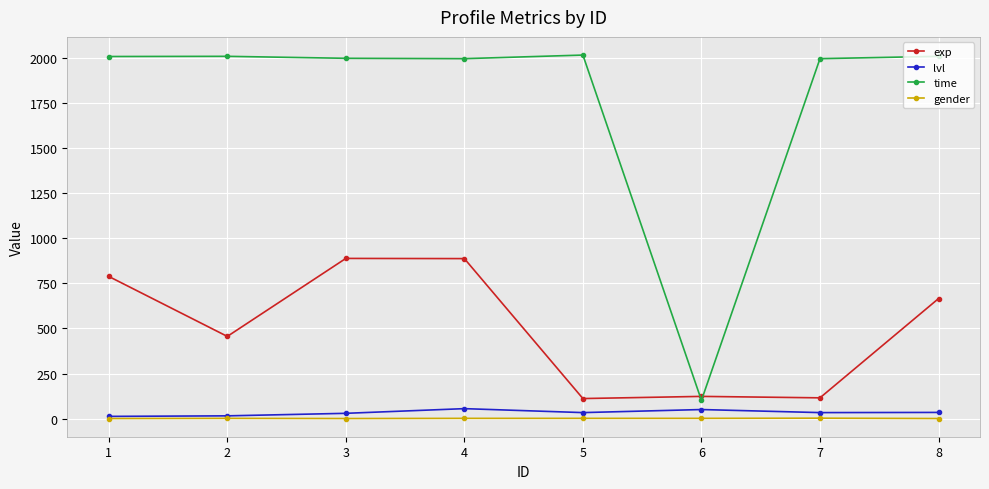

What is the maximum value for lvl?

55